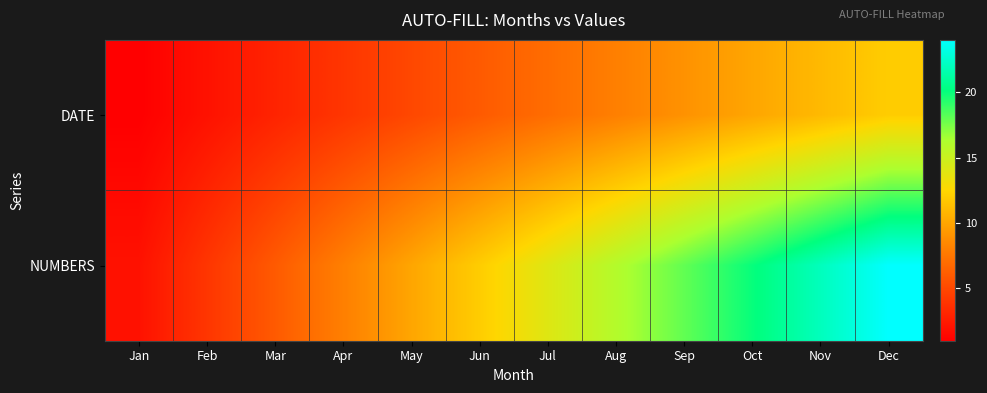

Which series has the largest total across all categories?

NUMBERS